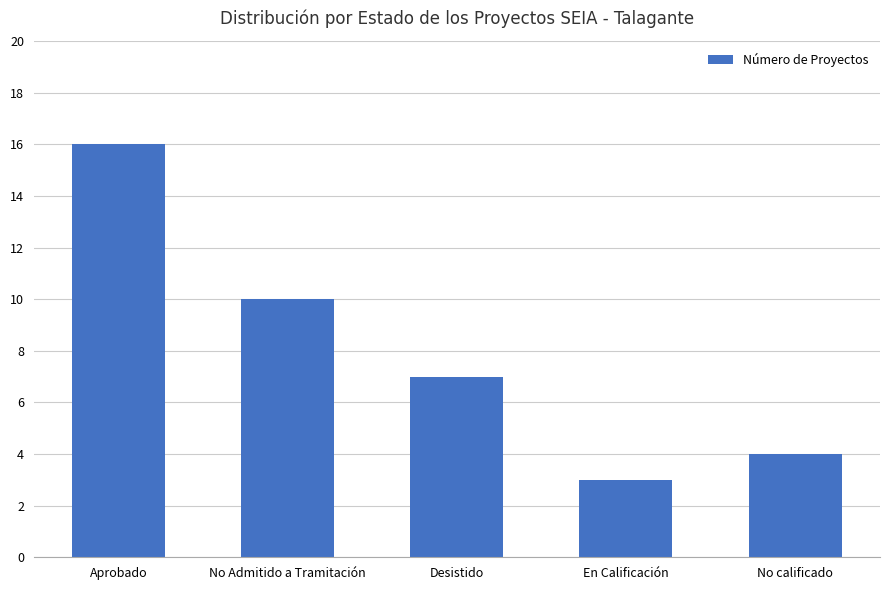

Read the value at Aprobado.

16